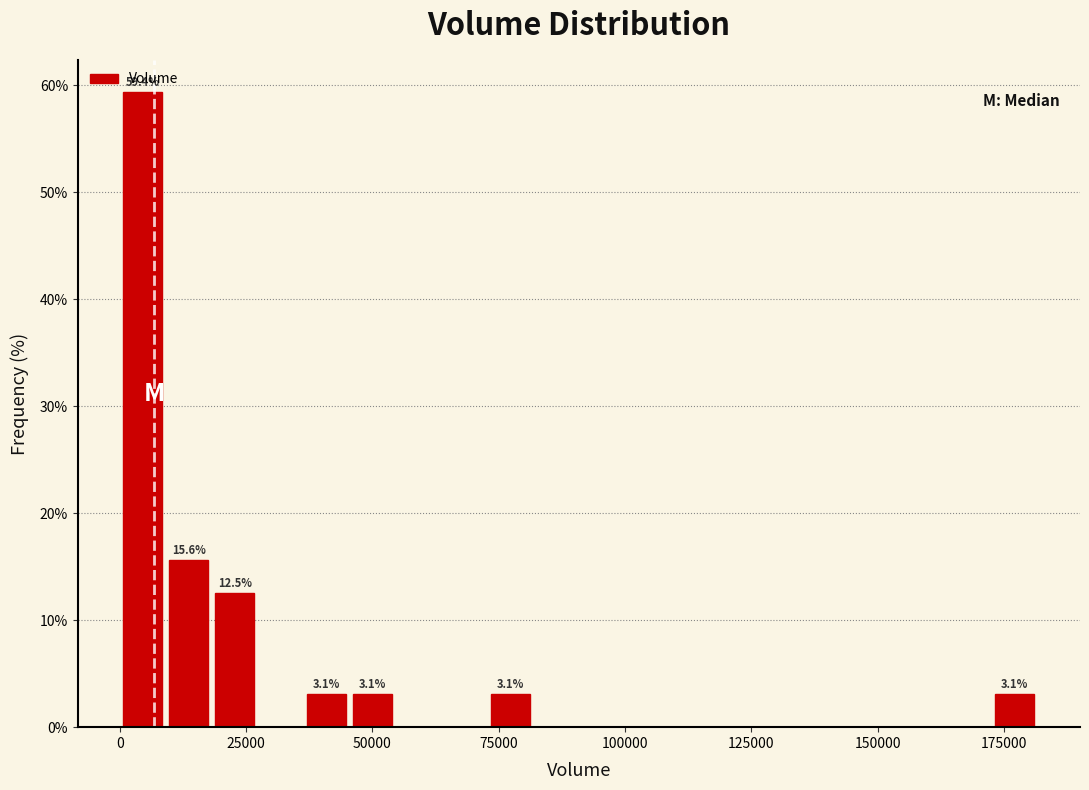

Read against the x-axis, roughly where is the centre of the tallest bar?

5000